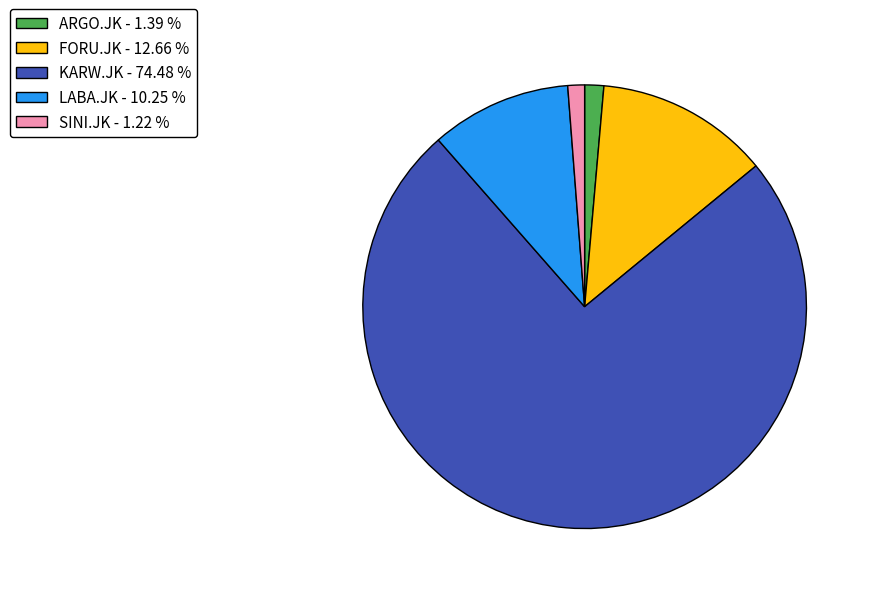

Which category has the biggest portion of the pie?

KARW.JK